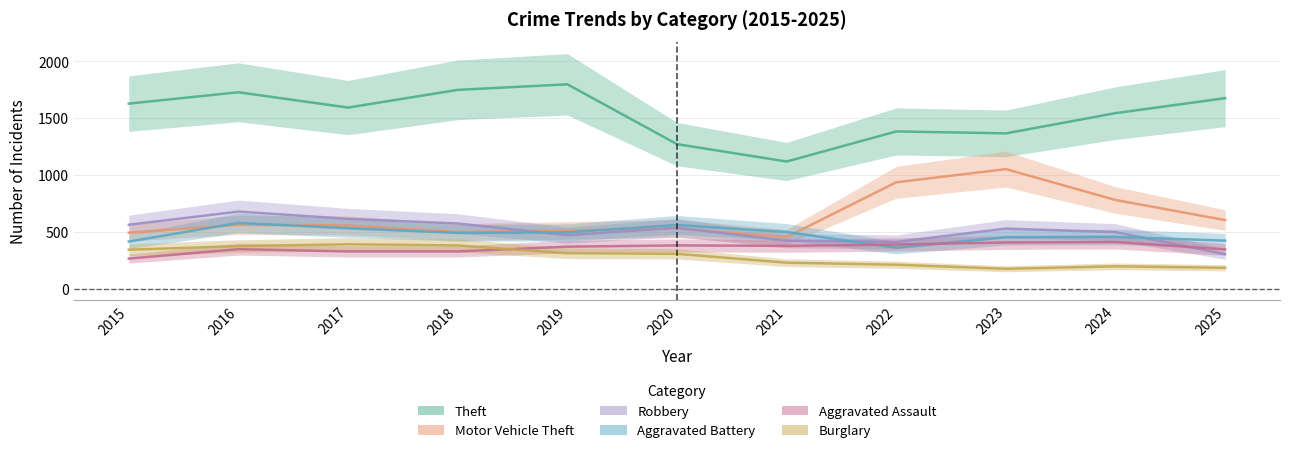

Between 2025 and 2024, which is larger?

2025